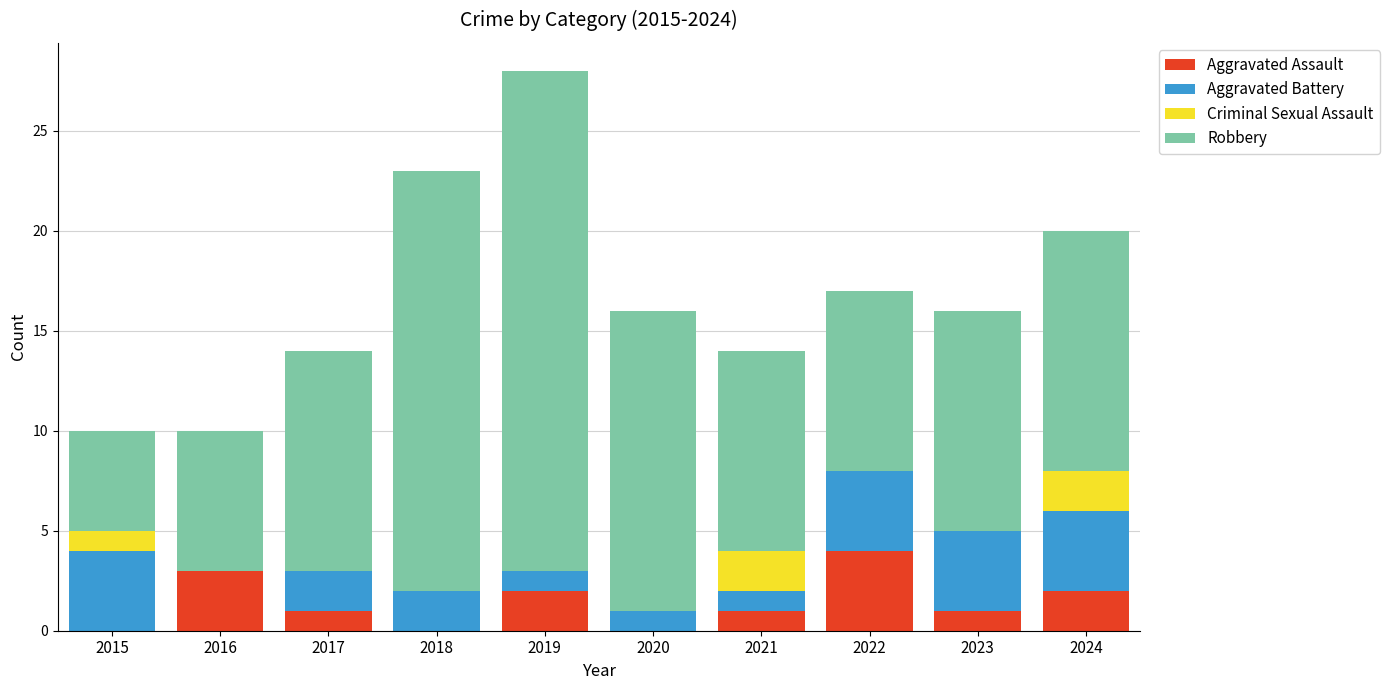

Does the chart contain stacked bars?

Yes